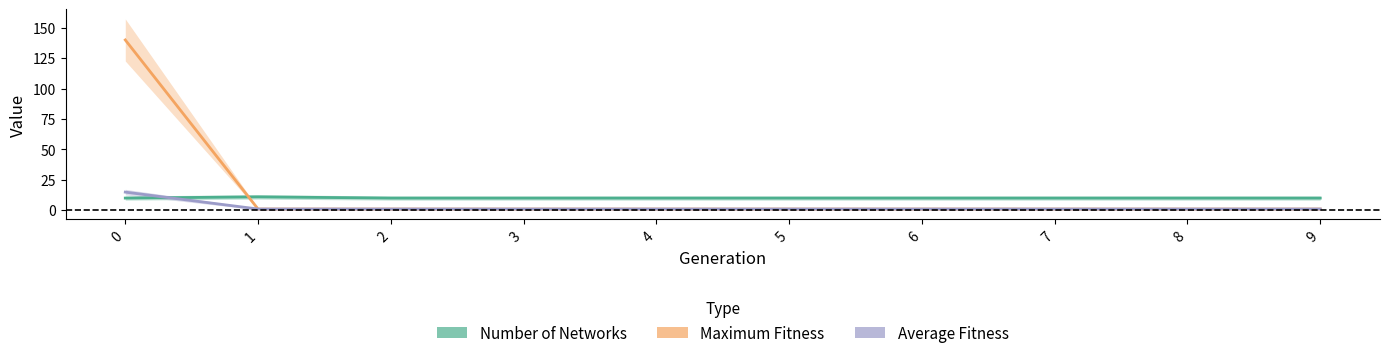

Which category has the lowest value in the Average Fitness series?

1